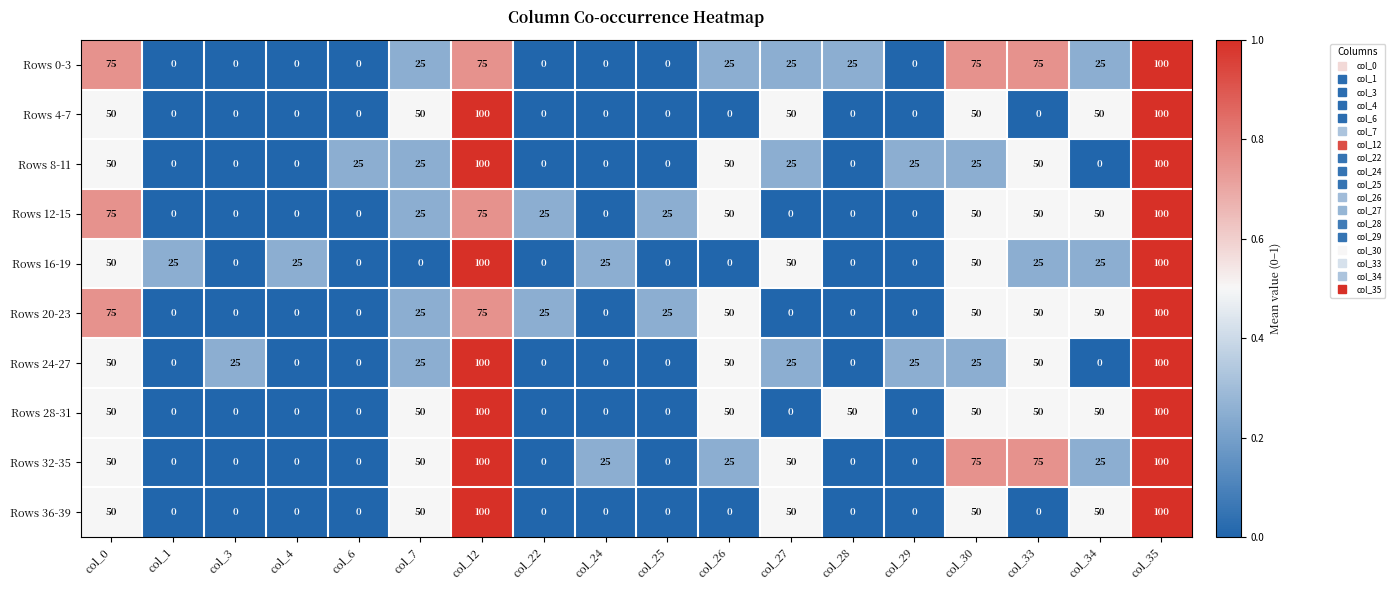

What is the maximum value shown in the chart?

100